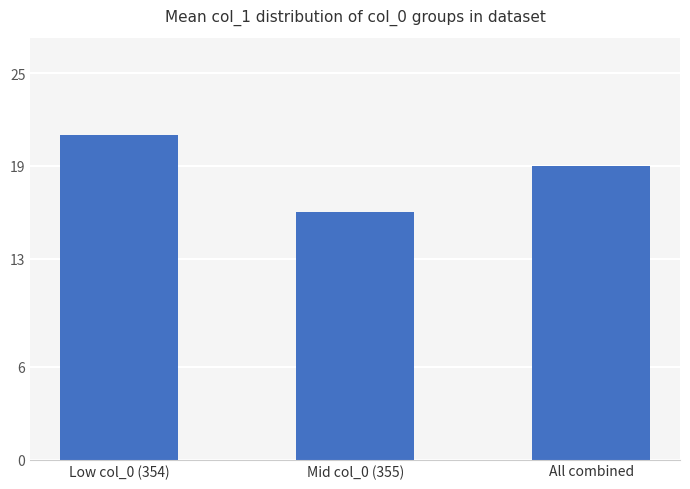

What is the ratio of the value at Low col_0 (354) to the value at All combined?

1.1